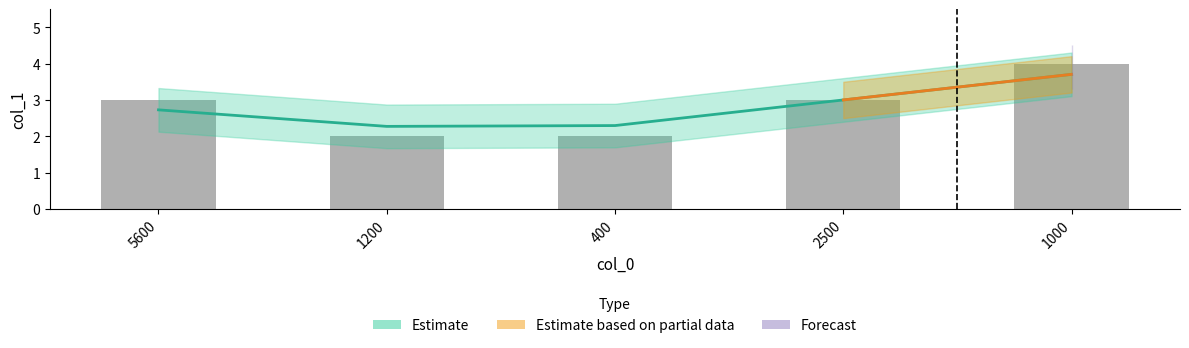

What is the approximate value at 2500?

3